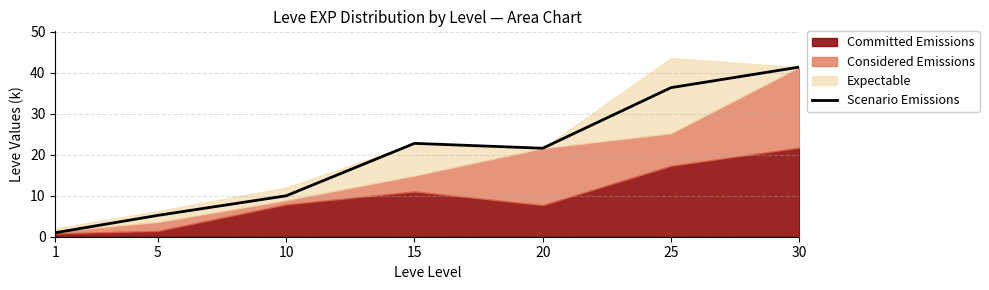

True or false: the data has more than 2 interior local peaks.

False